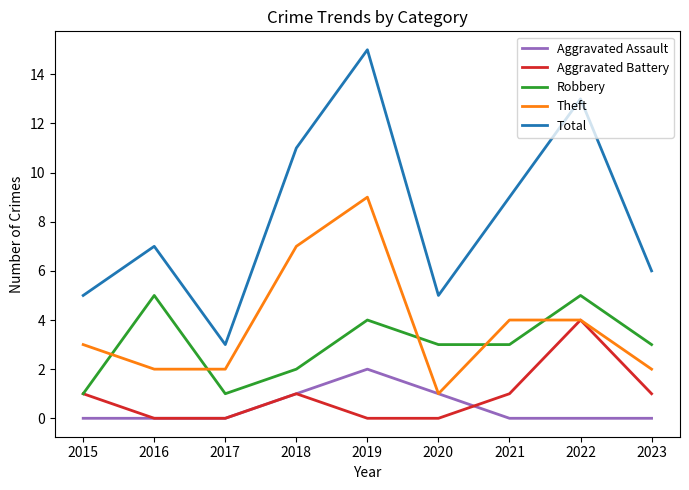

True or false: Aggravated Battery has more than 1 points higher than both neighbors.

True